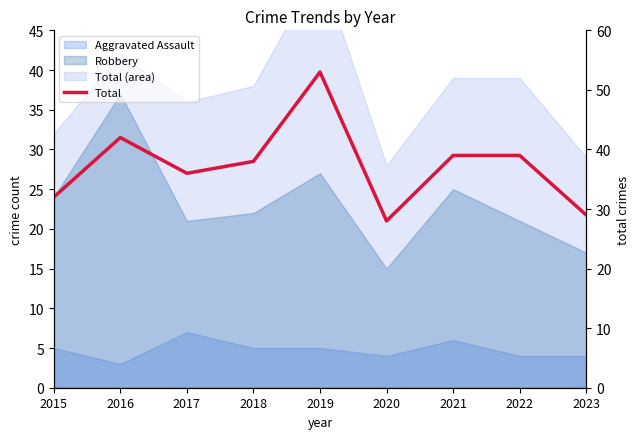

How many interior local valleys (lower than both neighbors) does the data have?

2